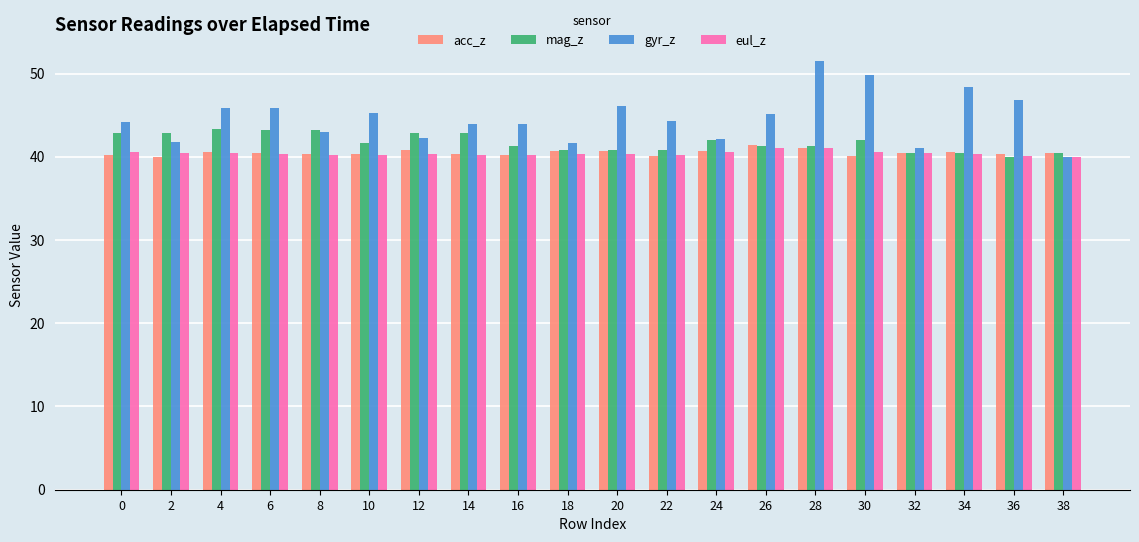

Is it true that gyr_z equals 51.5 at 28?

True